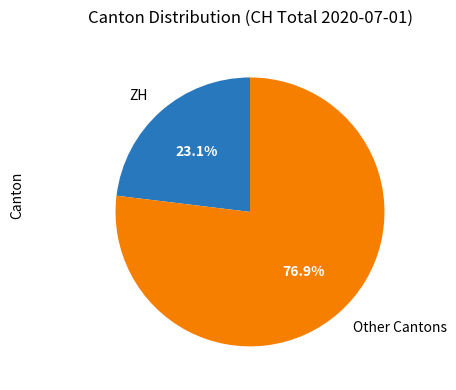

Approximately how many times larger is the value at ZH compared to Other Cantons?

0.3